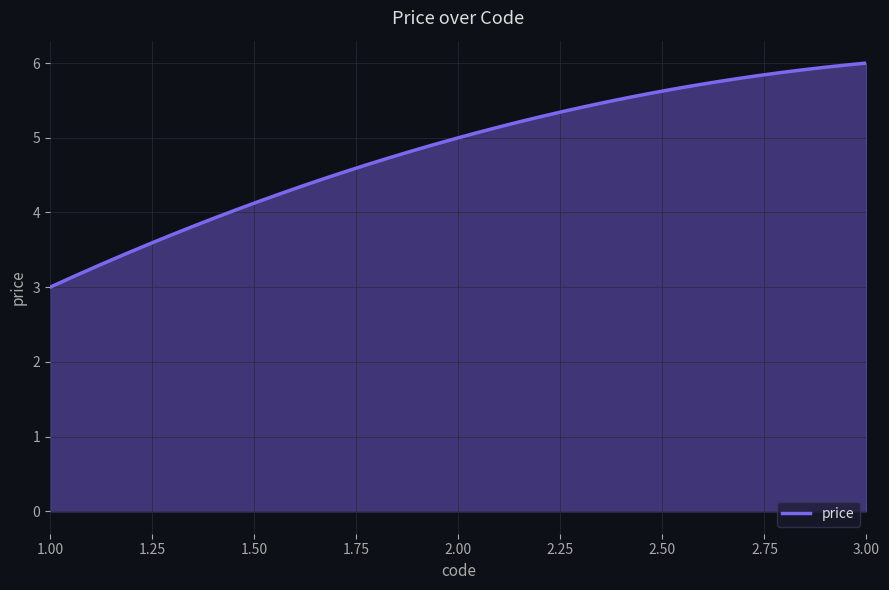

What is the smallest value displayed?

3.0